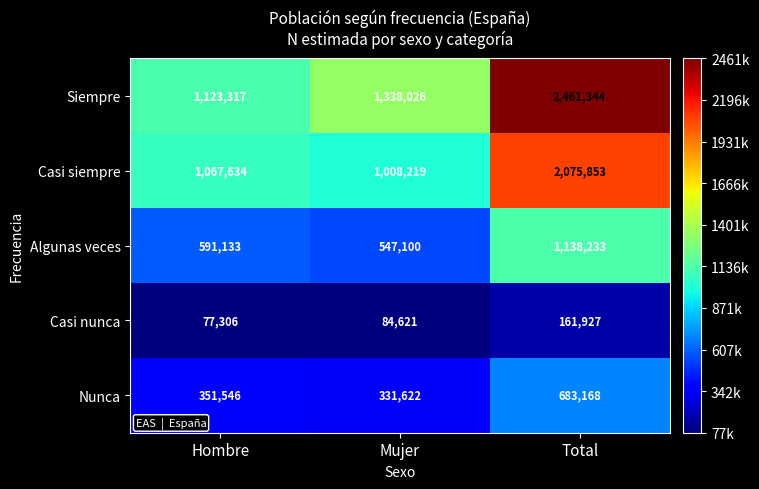

What is the sum of the Siempre values at Hombre and Total?

3584661